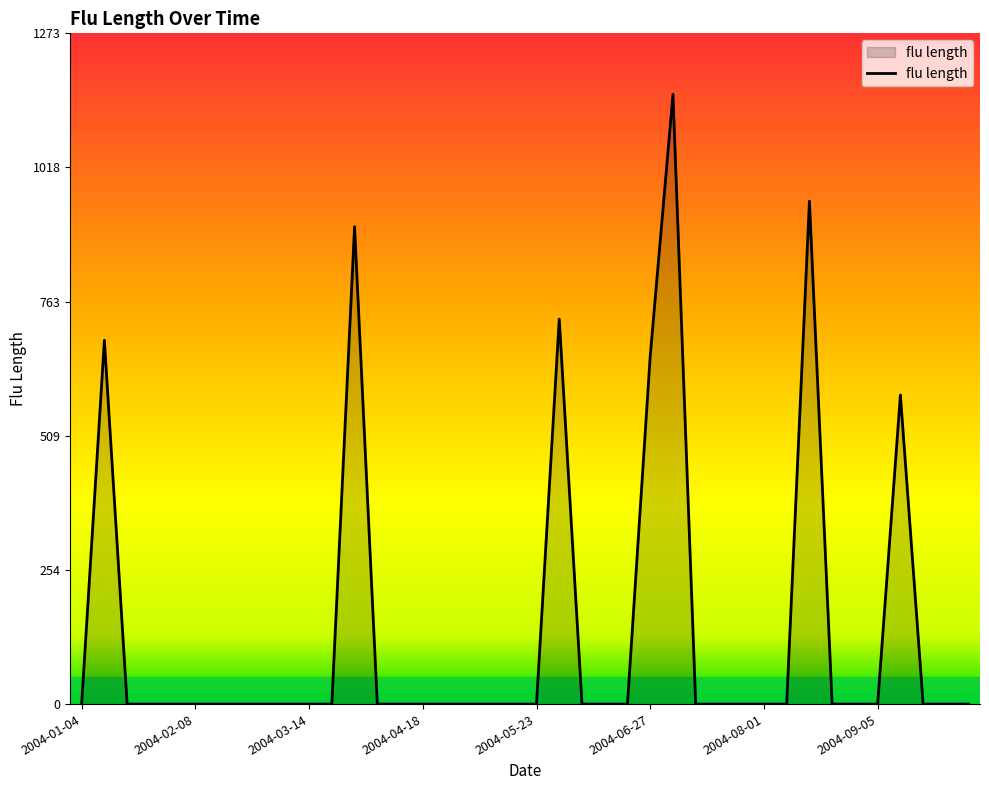

What is the difference between the maximum and minimum values?

1157.3